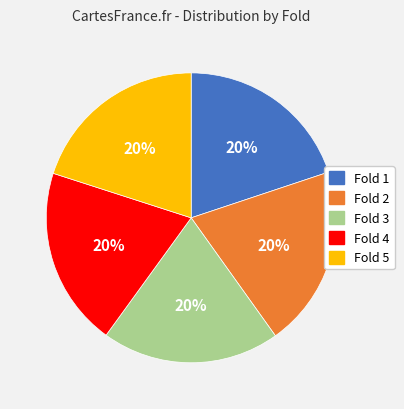

How many slices are in this pie chart?

5